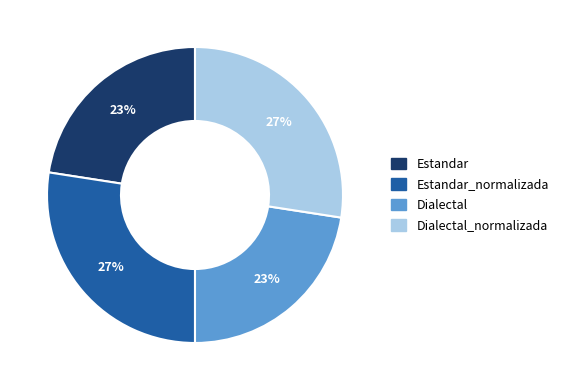

To the nearest percent, what is the combined percentage of Dialectal and Dialectal_normalizada?

50%